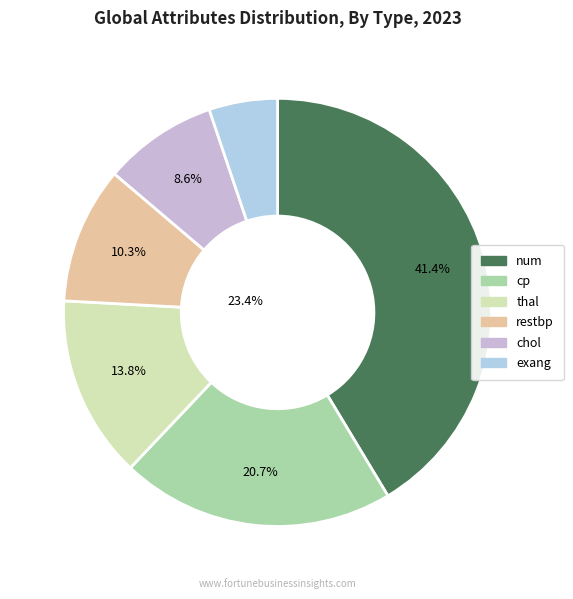

To the nearest percent, what portion does thal represent?

14%